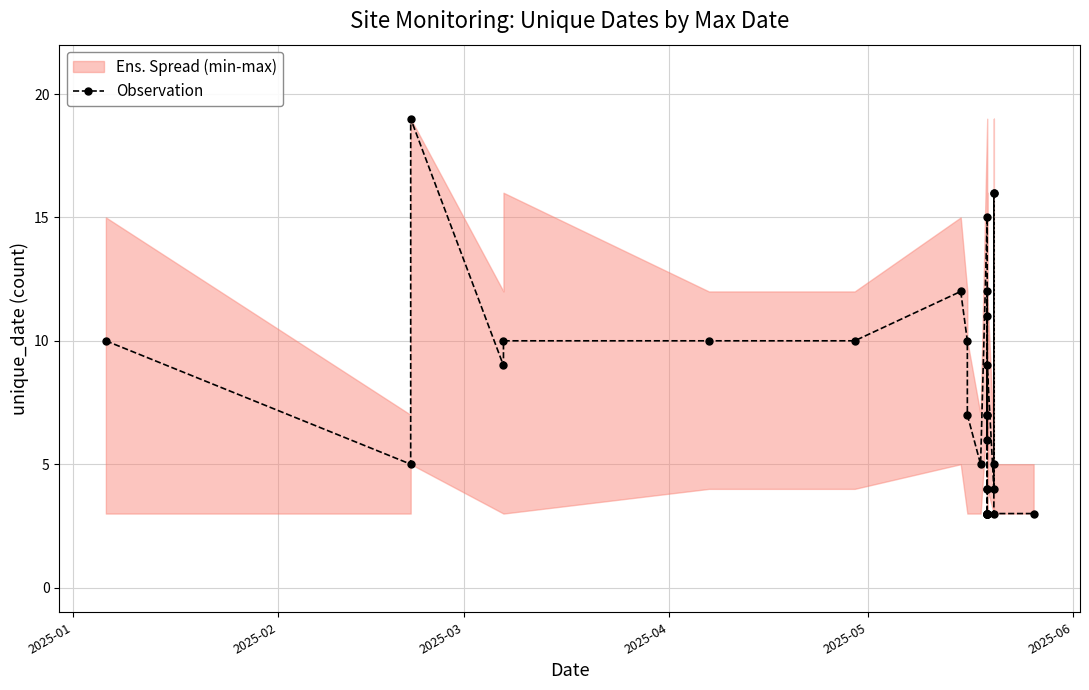

What is the maximum value shown in the chart?

19